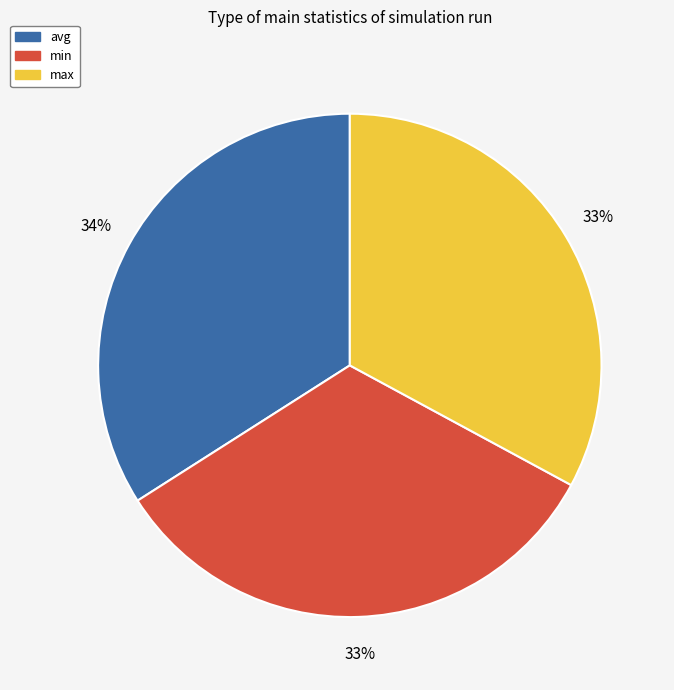

Combined, do avg and min account for over 50%?

Yes